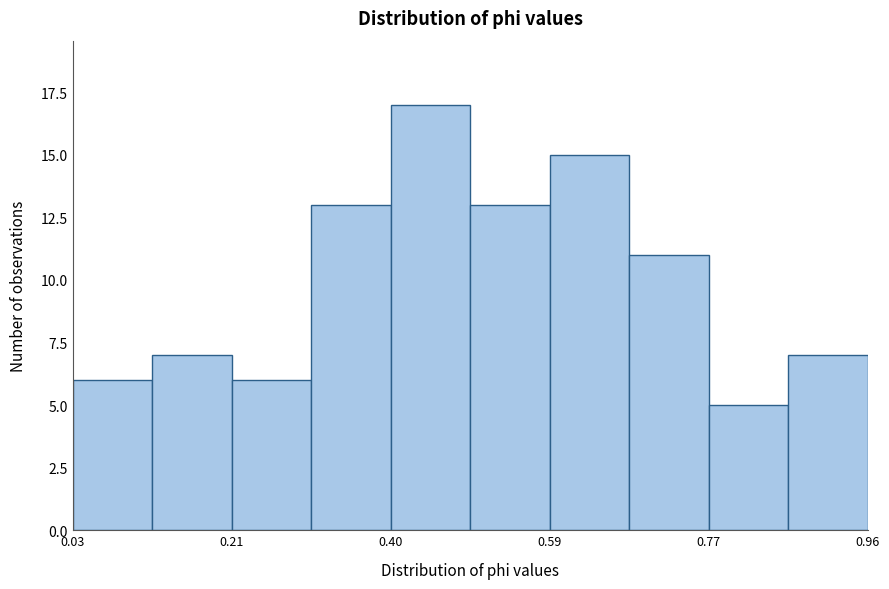

How tall is the bar that spans 0.58 to 0.68 on the x-axis? Neither the bar edges nor the heights are printed on the chart, so give them approximately, as read against the axes.

15